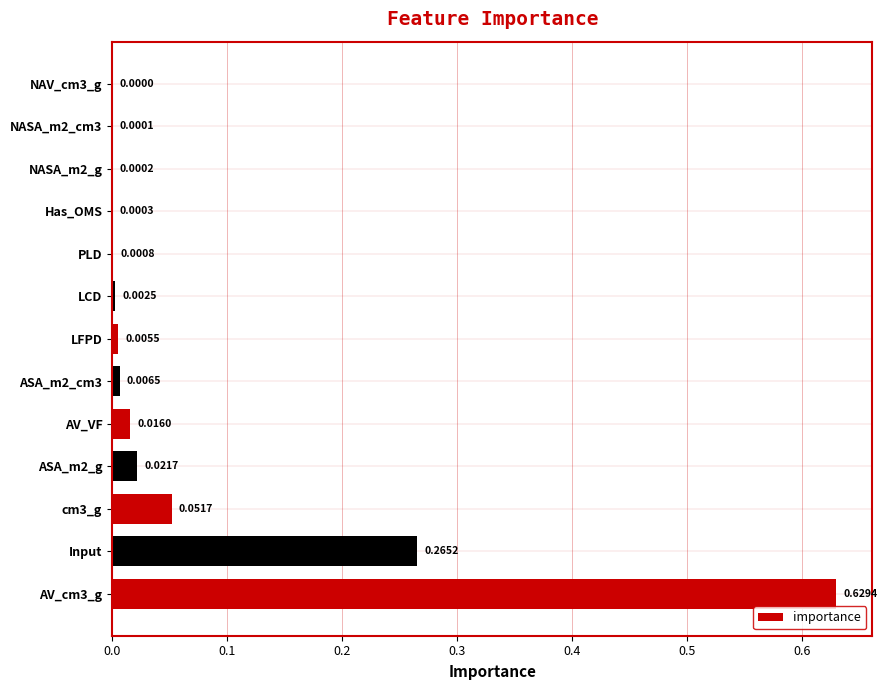

Which has a higher value, ASA_m2_g or LCD?

ASA_m2_g